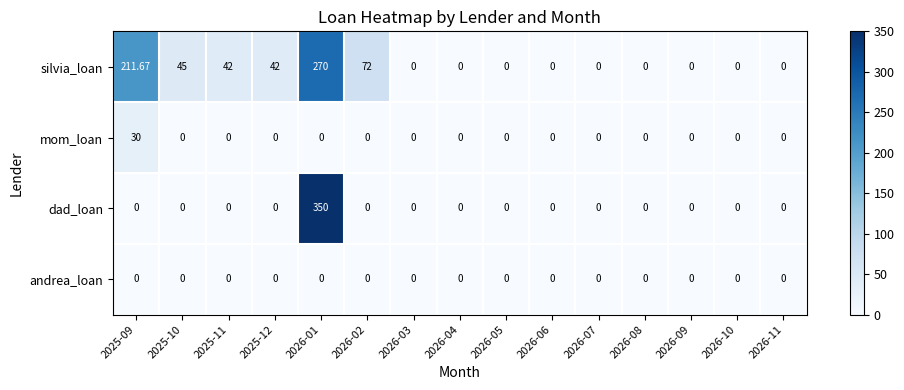

Which series has the largest range (max minus min)?

dad_loan